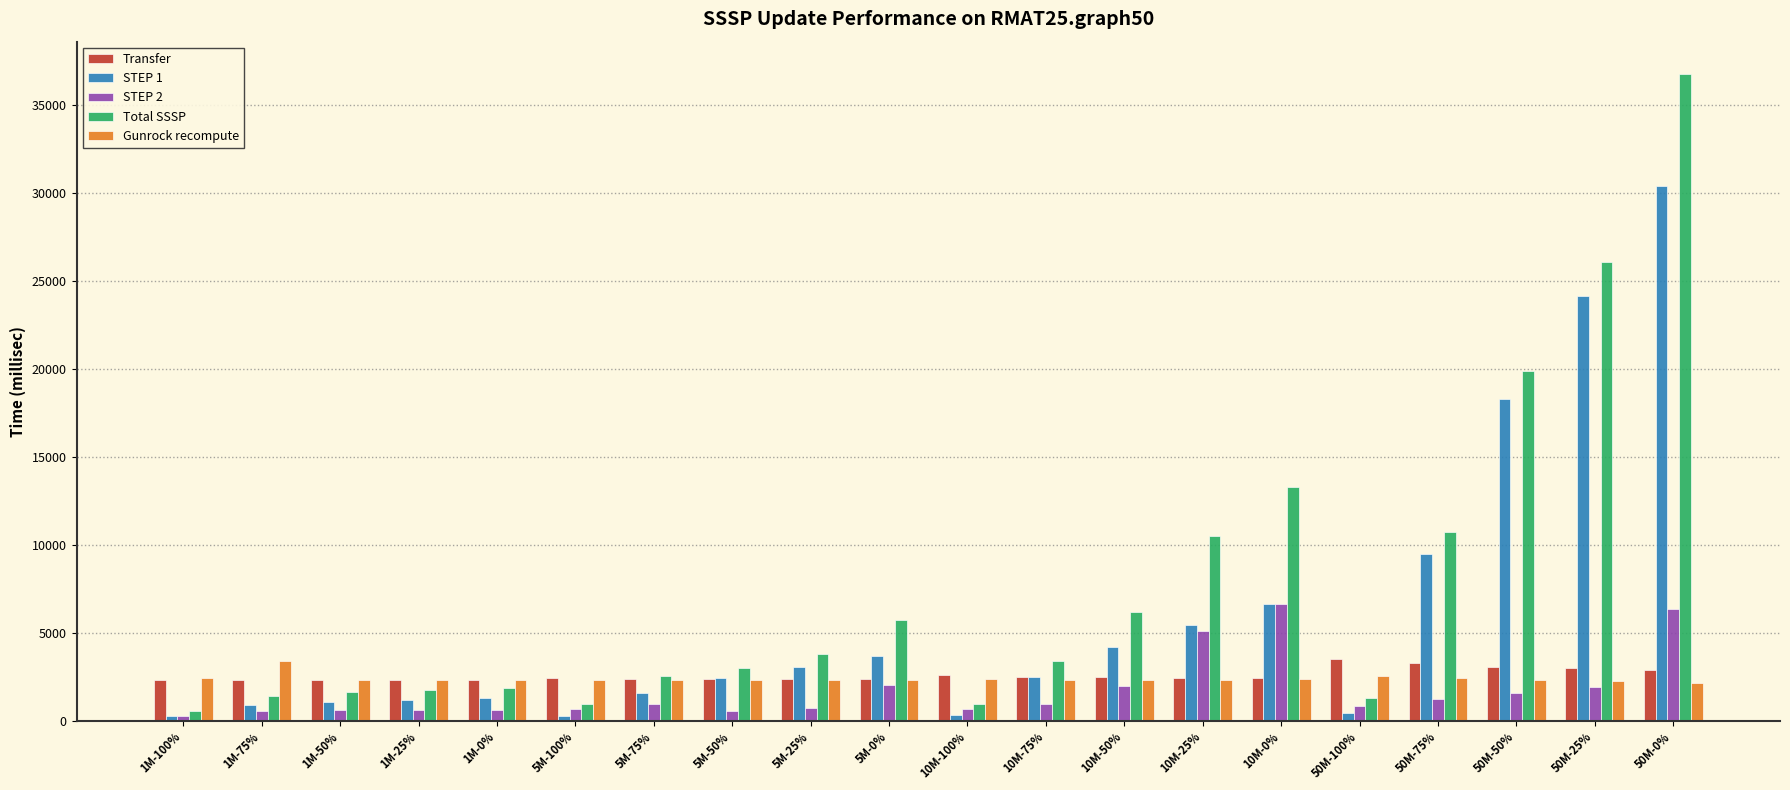

What is the difference between the second highest and second lowest values in the Transfer series?

948.1